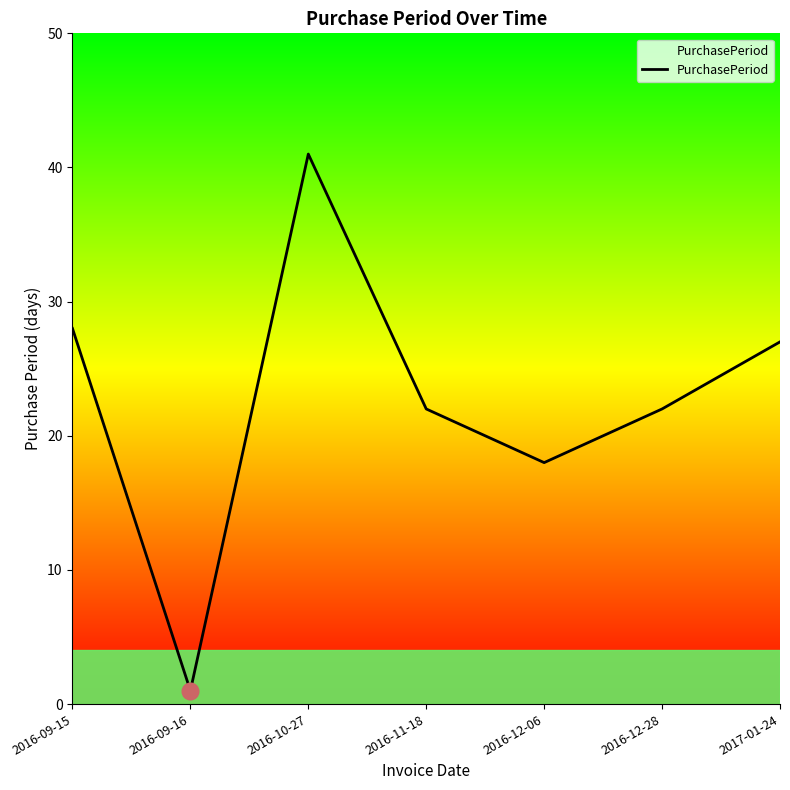

What is the maximum value shown in the chart?

41